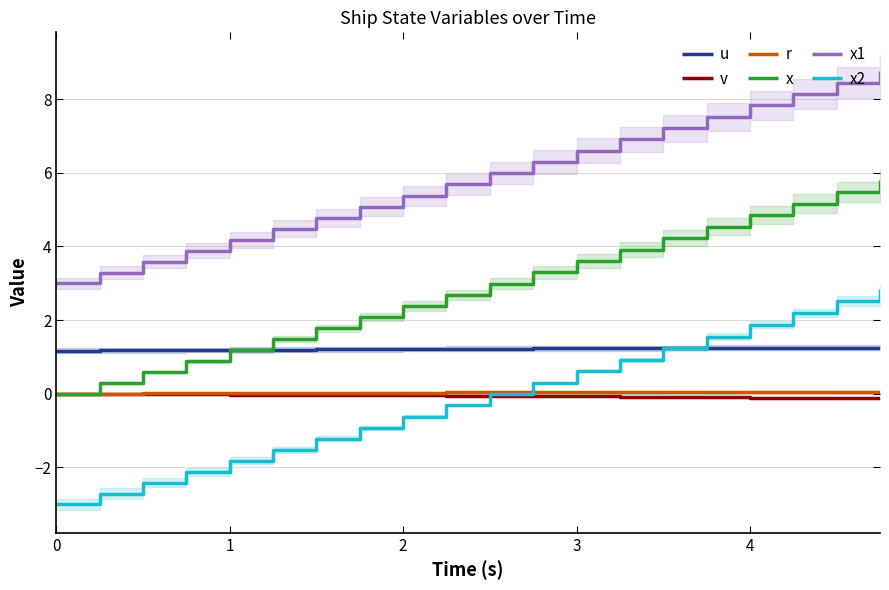

True or false: r has more than 2 interior local peaks.

False